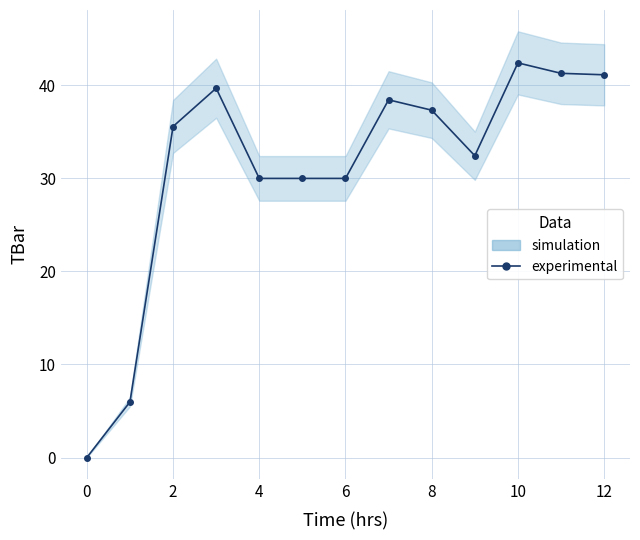

The value at 12 is 14.5. True or false?

False